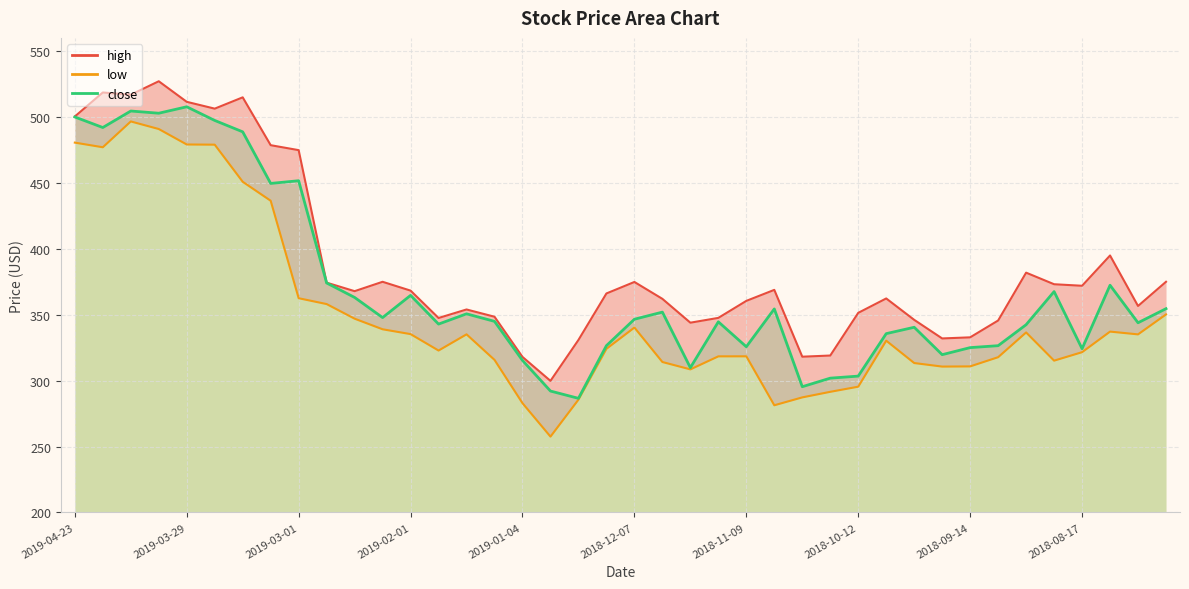

True or false: high has a value of 373.1 at 2018-08-24.

True